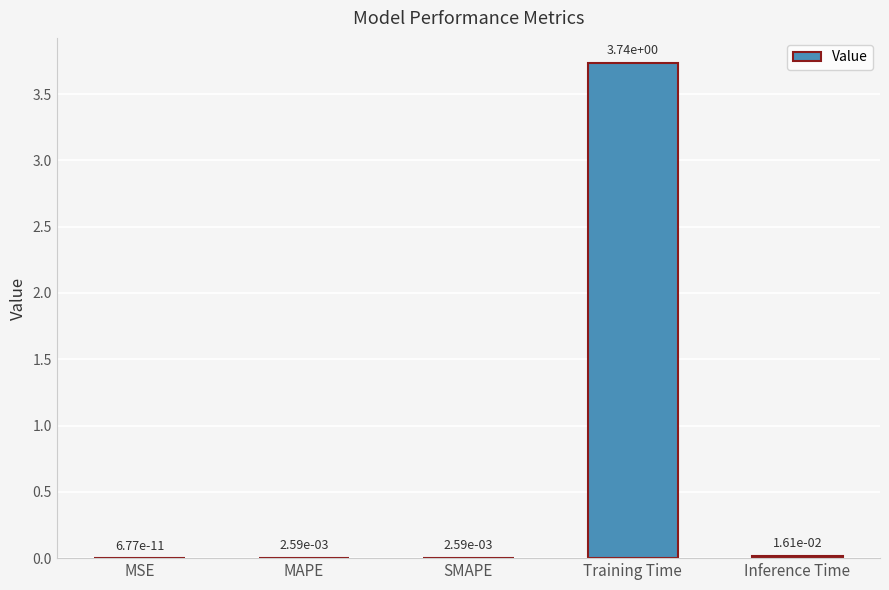

Which has a higher value, Training Time or MAPE?

Training Time